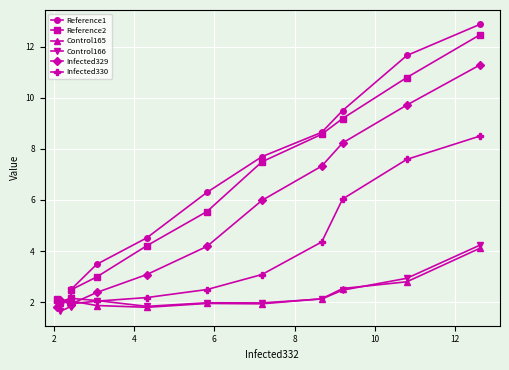

What is the difference between the maximum and minimum values in the Control165 series?

2.3